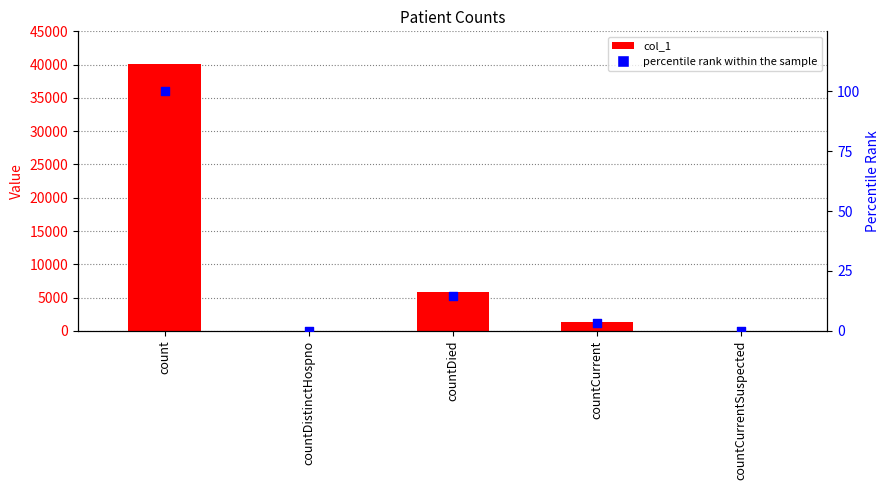

Which series has the largest total across all categories?

col_1